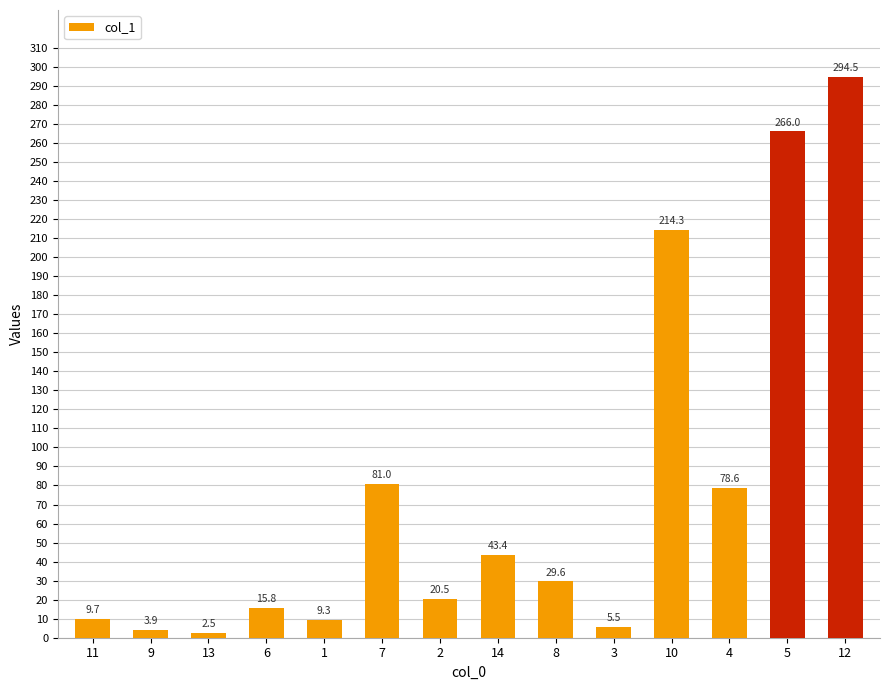

True or false: the data shows 3.9 at 9.

True